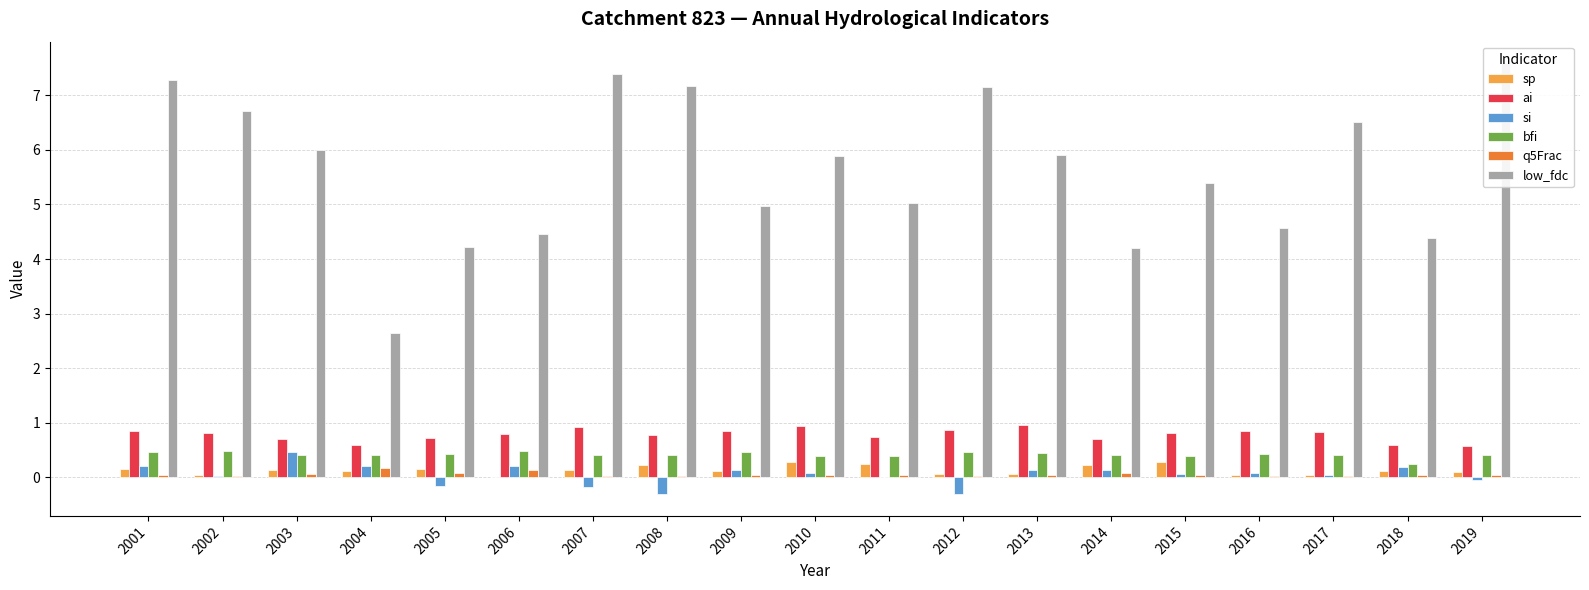

What is the sum of the bfi values at 2005 and 2019?

0.8